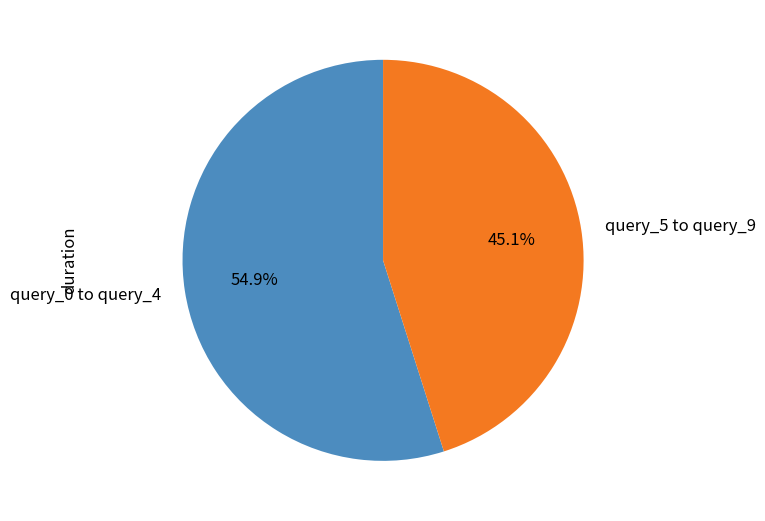

Rank the categories by value from lowest to highest.

query_5 to query_9, query_0 to query_4